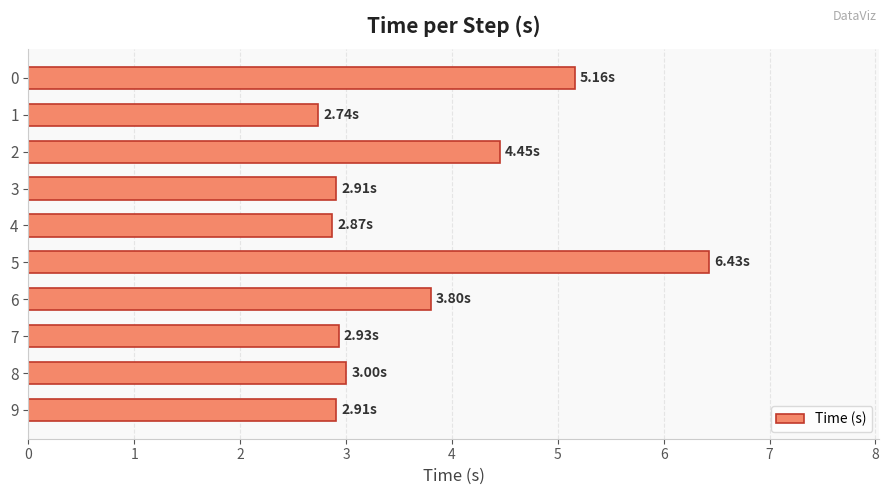

What is the sum of all values?

37.2